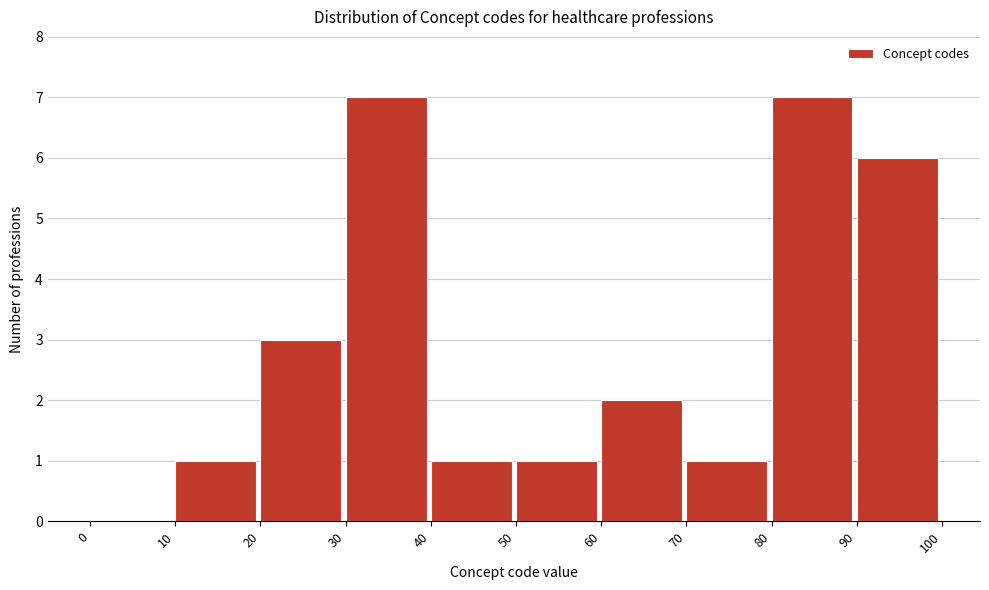

Reading left to right, transcribe this chart: for each bar, give the range it covers on the x-axis and its height. The values are not printed on the chart, so give them approximately, as read against the axis.

0 to 10: 0
10 to 20: 1
20 to 30: 3
30 to 40: 7
40 to 50: 1
50 to 60: 1
60 to 70: 2
70 to 80: 1
80 to 90: 7
90 to 100: 6